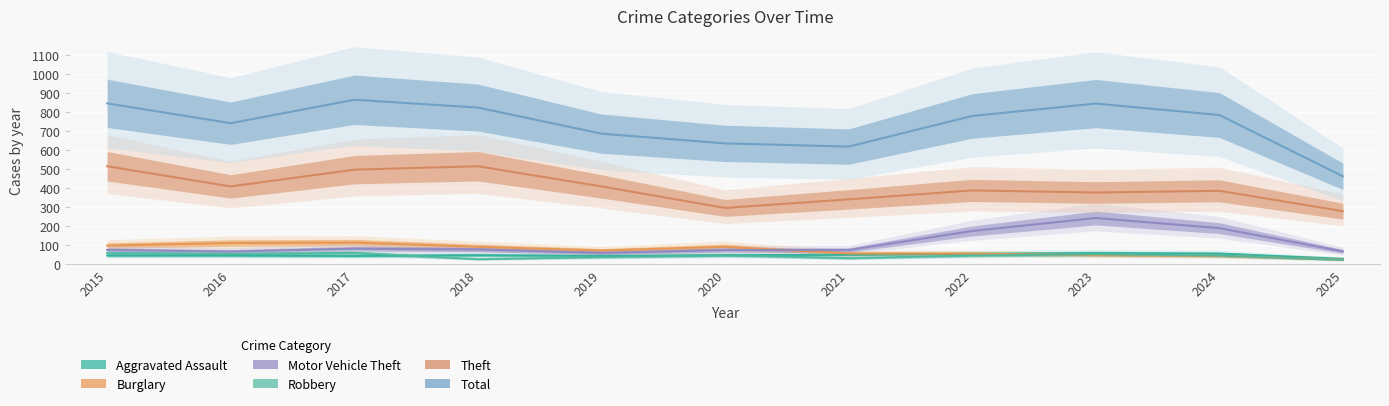

What is the total value across all series at 2022?

1499